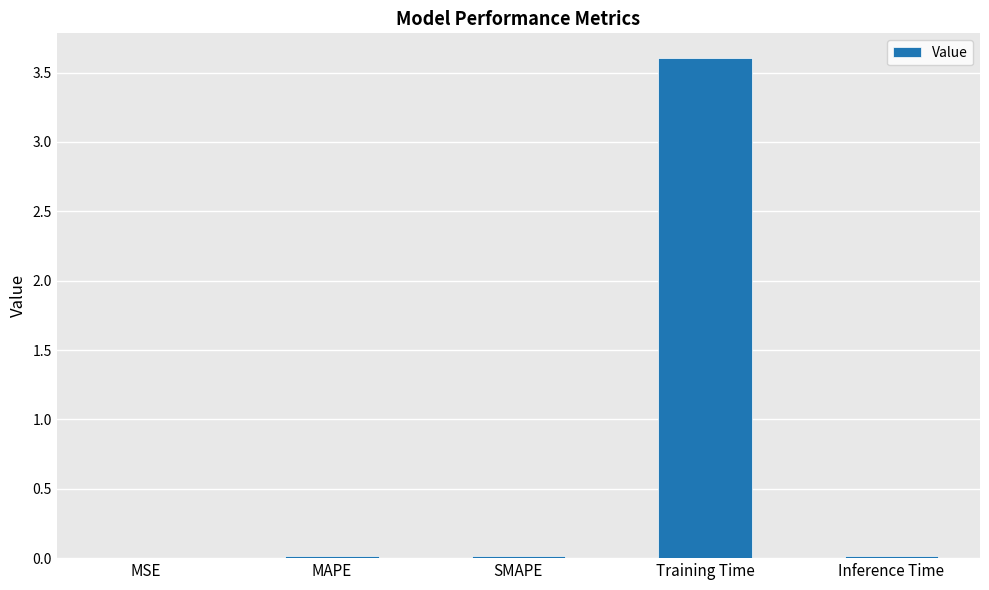

Which has a higher value, Training Time or SMAPE?

Training Time